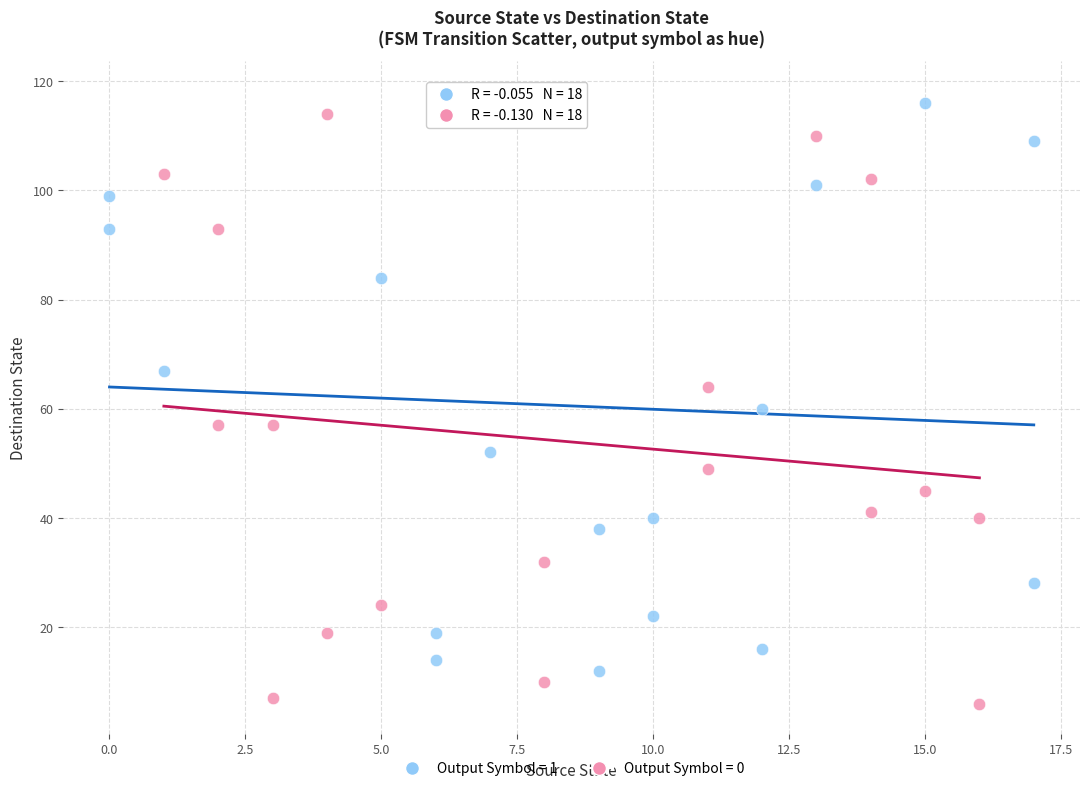

Which series reaches the minimum Y coordinate?

Output Symbol = 0